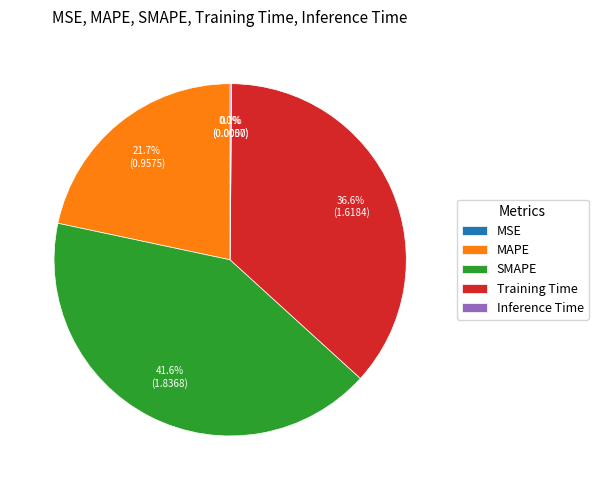

What is the largest slice in the pie chart?

SMAPE